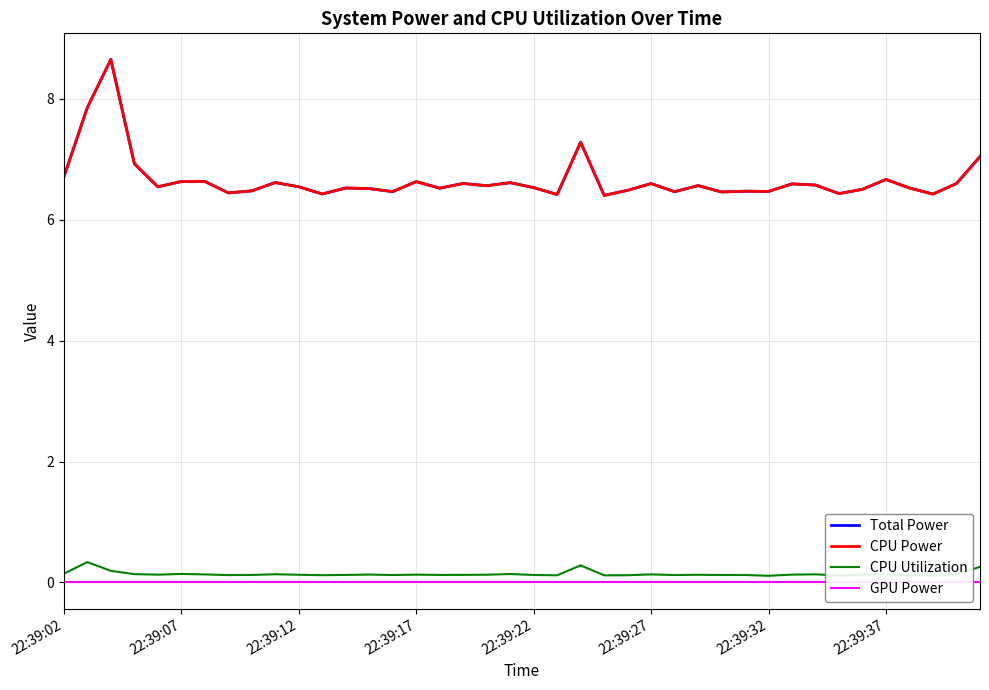

The value of CPU Utilization at 13 is 0.2. True or false?

False